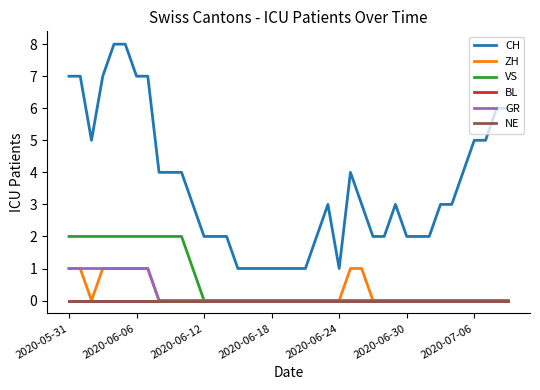

Is this an area chart (filled region under the line)?

No